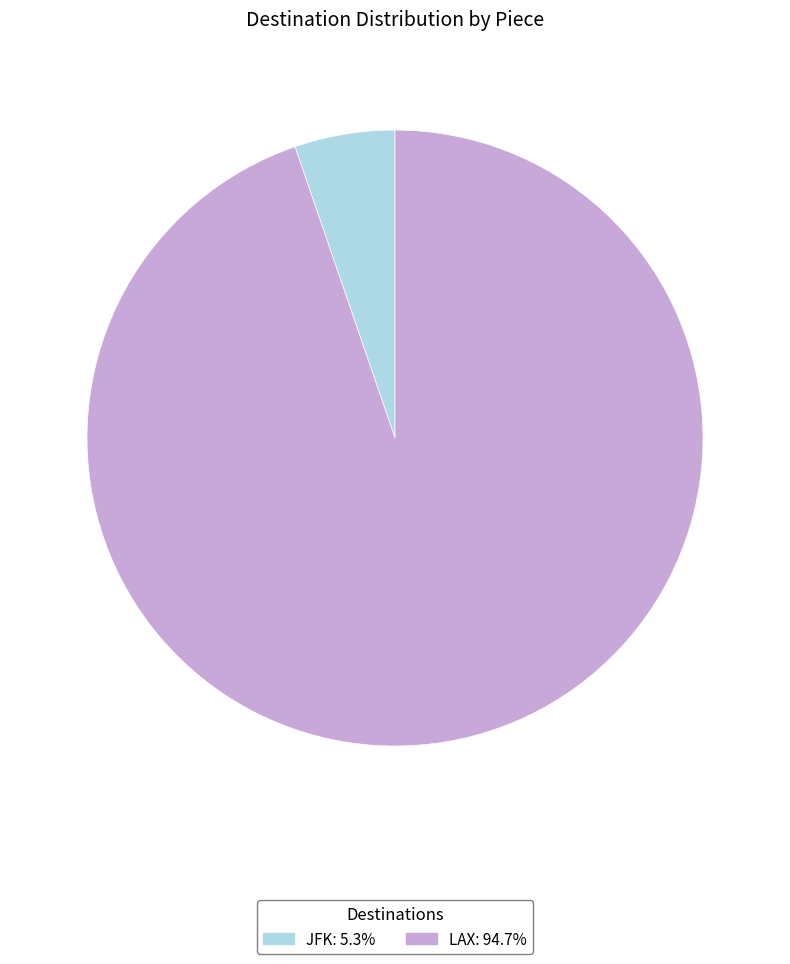

Which has a higher value, JFK or LAX?

LAX